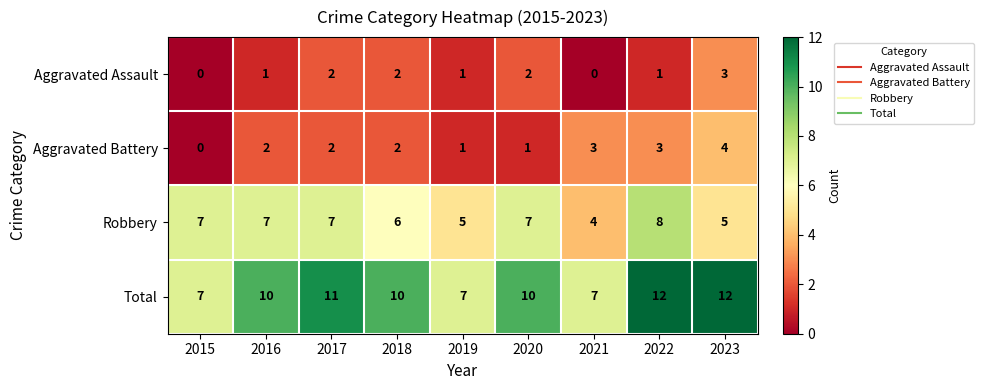

How many values in the Aggravated Assault series are below 1?

2